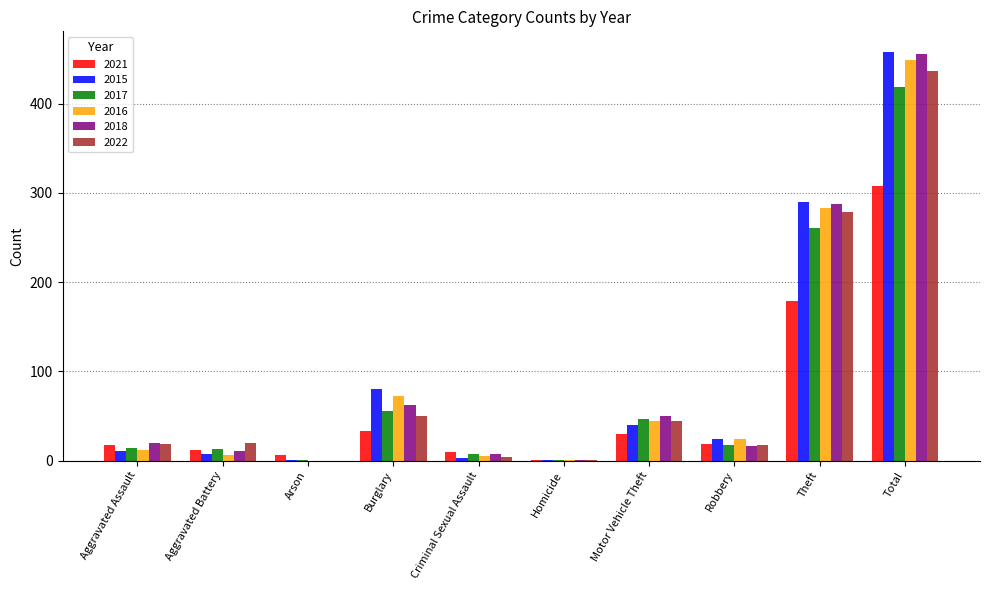

True or false: 2022 has a value of 0 at Arson.

True